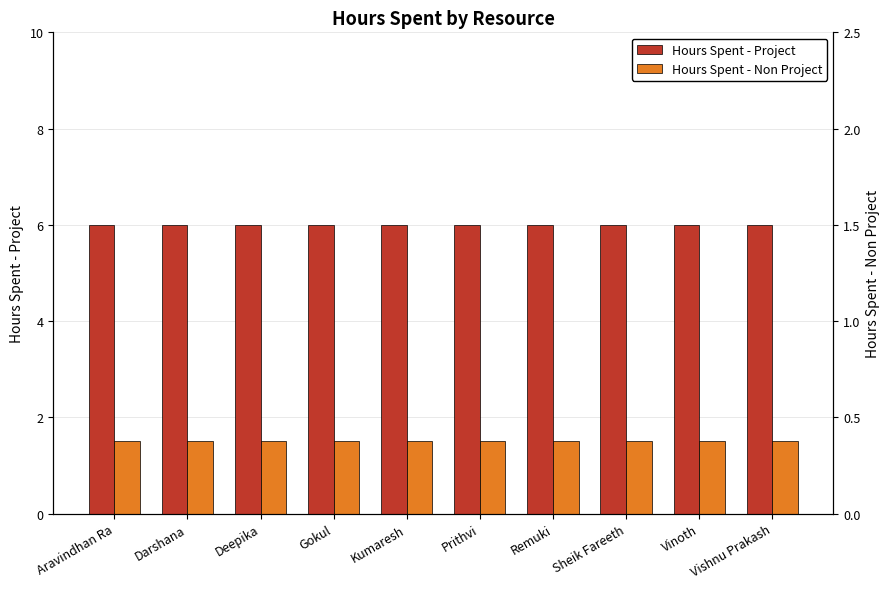

Rank the series at Vishnu Prakash from highest to lowest value.

Hours Spent - Project, Hours Spent - Non Project